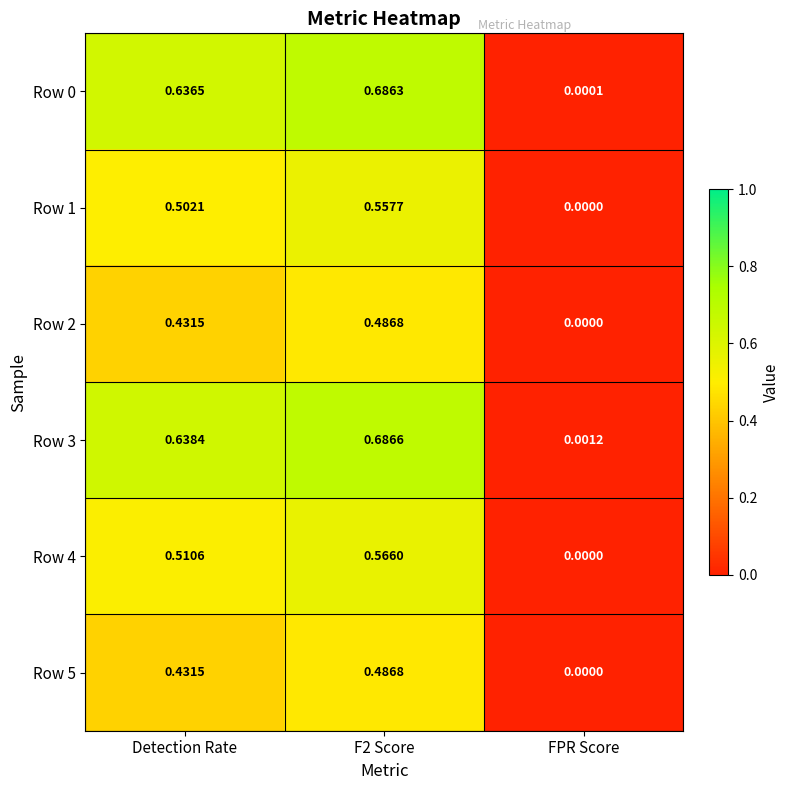

At which label is Row 0 closest to 0?

FPR Score